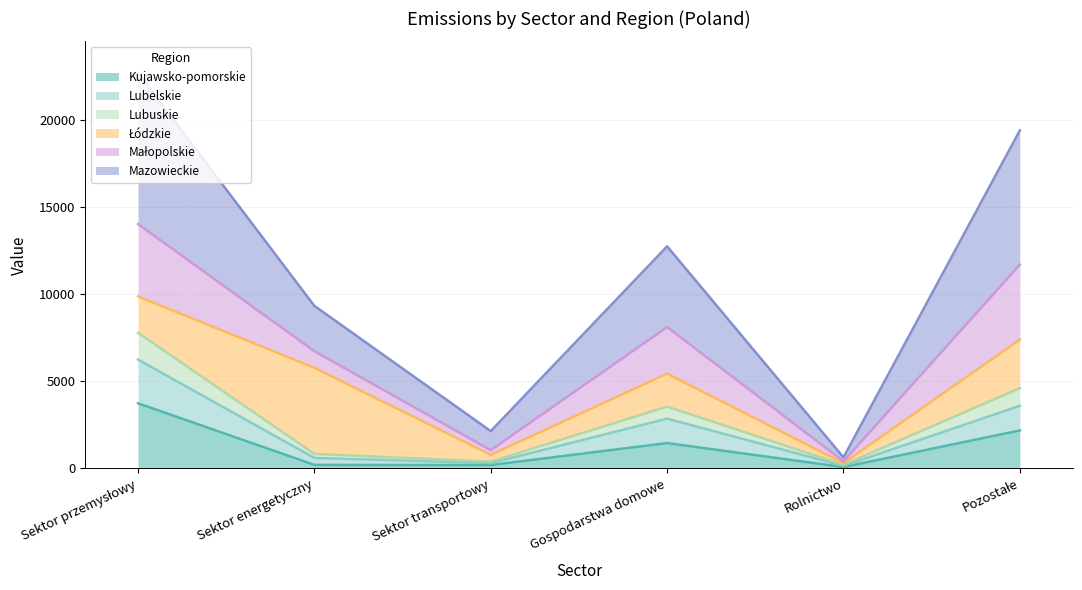

Rank the categories by Lubuskie value from lowest to highest.

Rolnictwo, Sektor transportowy, Sektor energetyczny, Gospodarstwa domowe, Pozostałe, Sektor przemysłowy